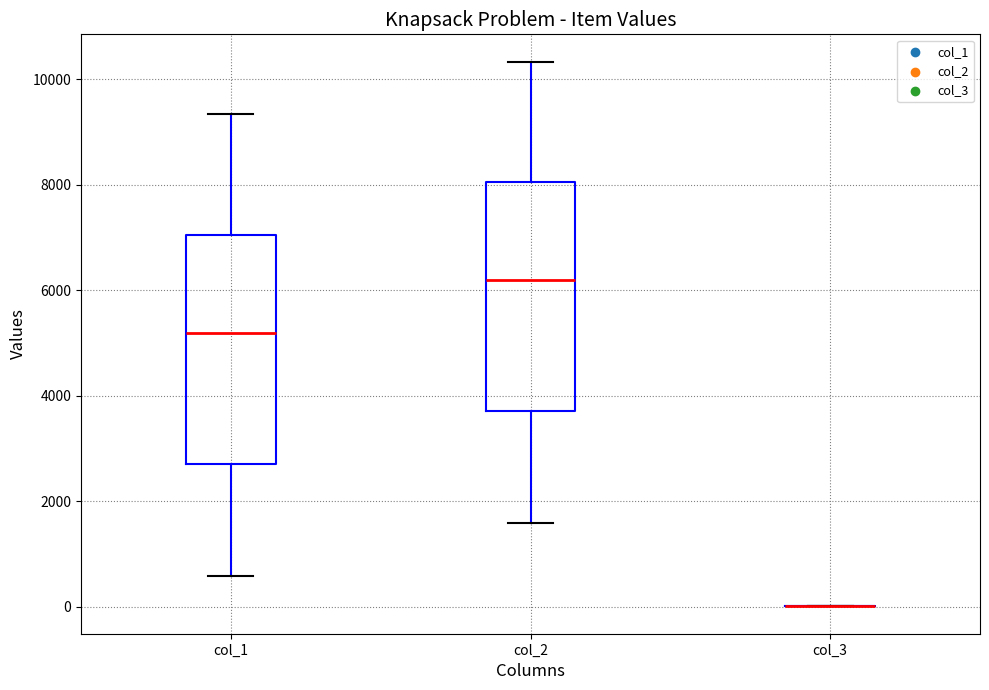

Reading left to right, transcribe this box plot: for each box, give where its median line is, the range the box spans, and where its two whiskers end, as read against the y-axis. The values are not printed on the chart, so give them approximately, as read against the axis.

col_1: median 5200, box 2800 to 7000, whiskers 600 to 9400
col_2: median 6200, box 3800 to 8000, whiskers 1600 to 10400
col_3: box collapsed to a line at 0, whiskers 0 to 0